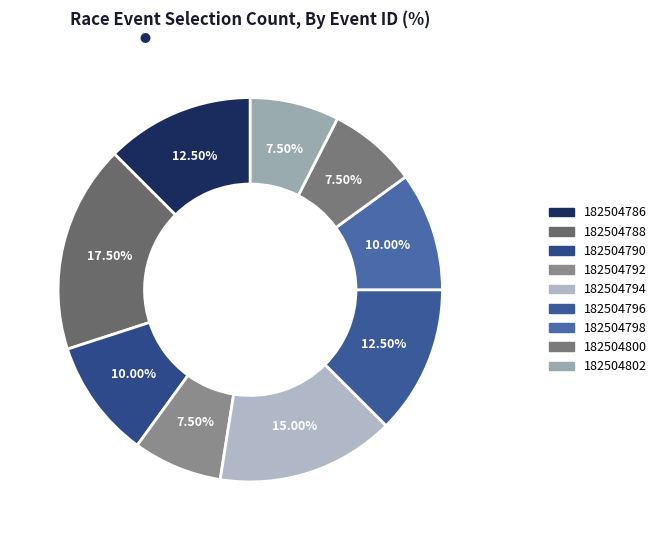

To the nearest percent, what is the combined percentage of 182504798 and 182504800?

18%